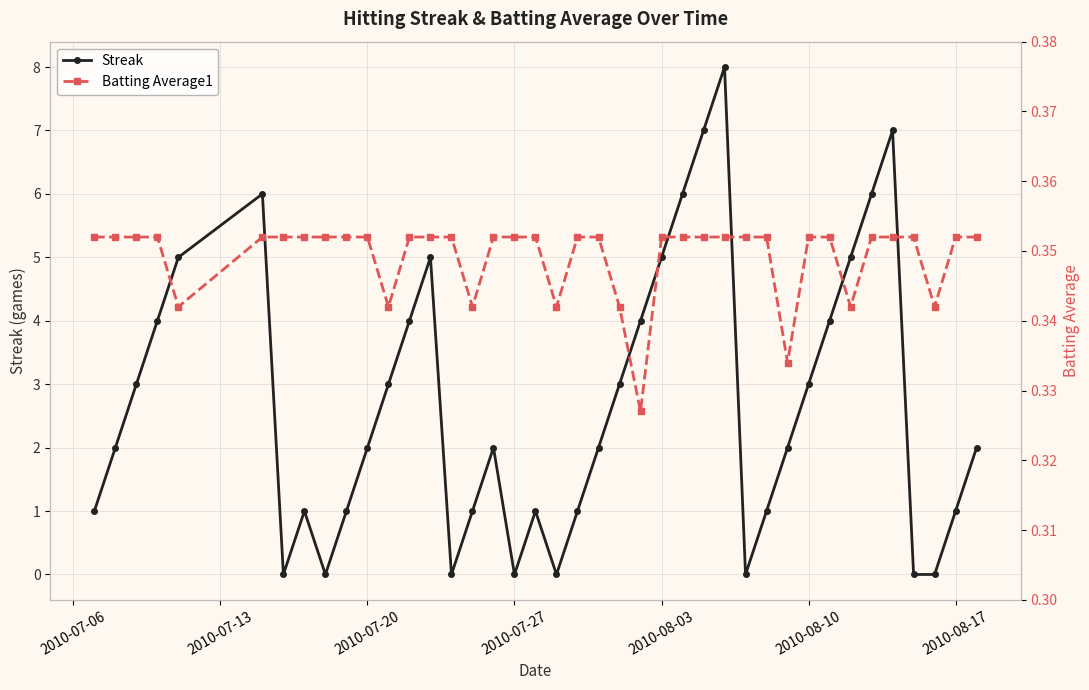

Does the chart have visible grid lines?

Yes